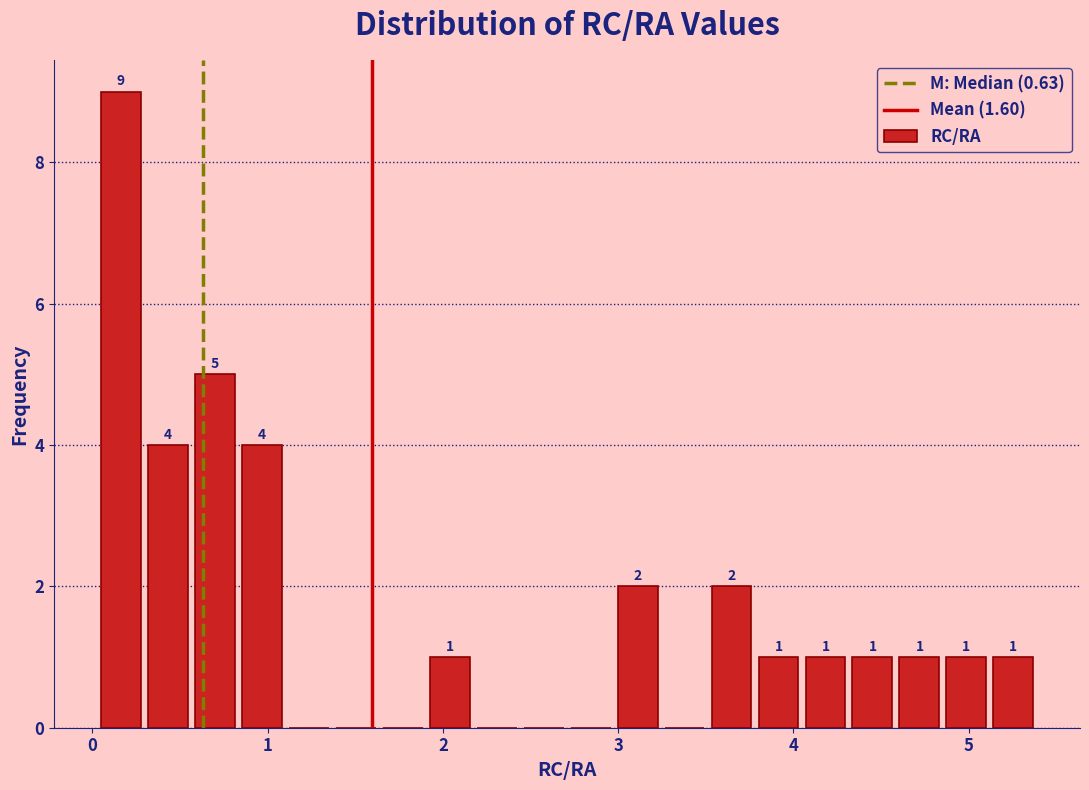

Read against the x-axis, roughly where is the centre of the tallest bar?

0.2